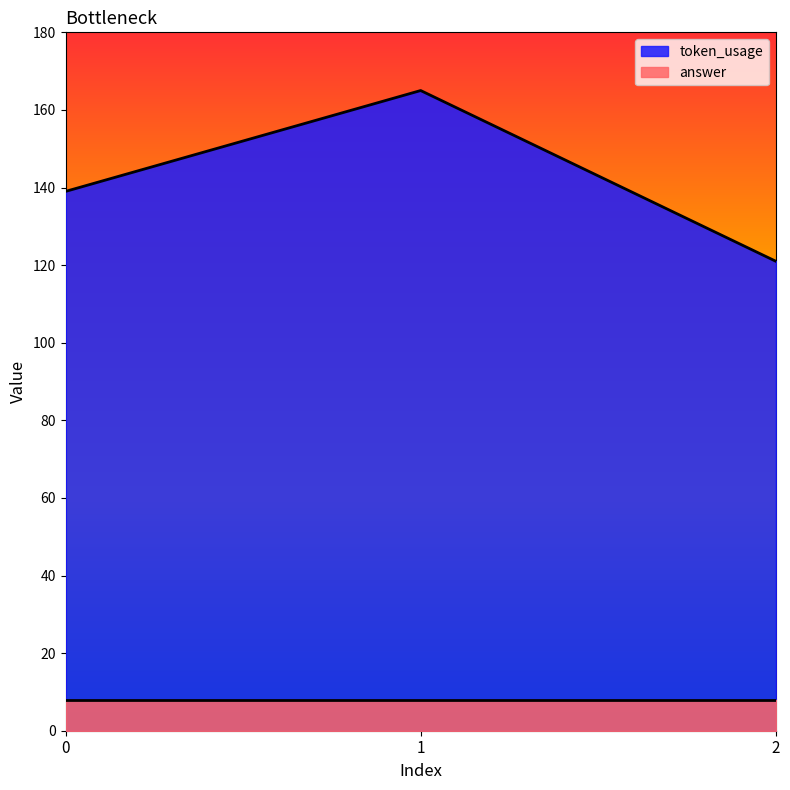

Rank the categories by value from highest to lowest.

1, 0, 2